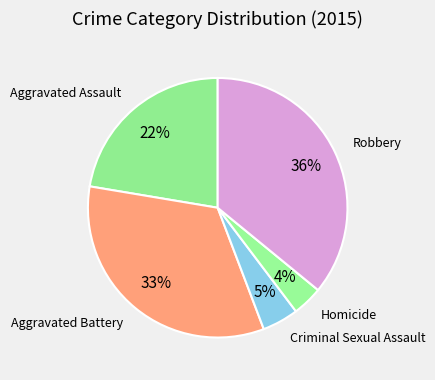

Rank the categories by value from highest to lowest.

Robbery, Aggravated Battery, Aggravated Assault, Criminal Sexual Assault, Homicide